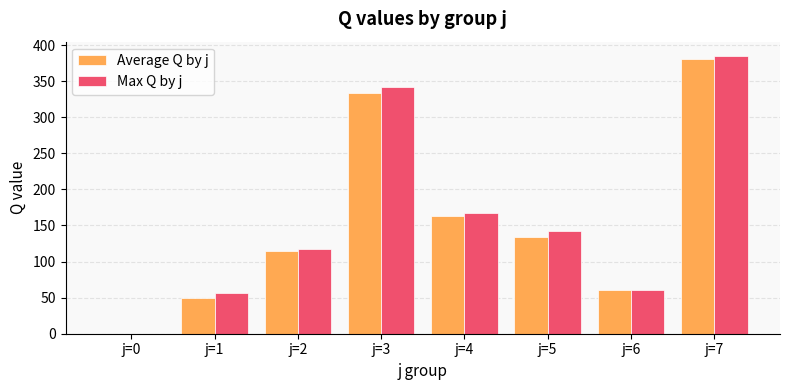

What is the total value across all series at j=5?

276.7